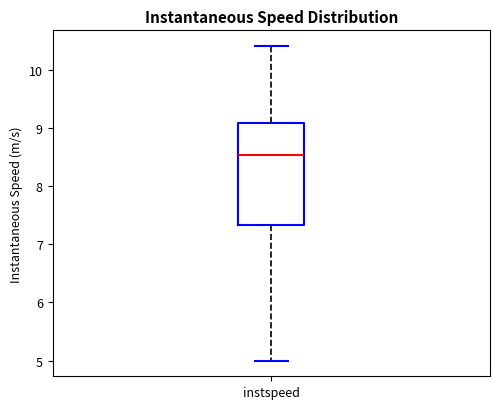

Transcribe this box plot: give where the median line is, the range the box spans, and where the two whiskers end, as read against the y-axis. The values are not printed on the chart, so give them approximately, as read against the axis.

median 8.5, box 7.3 to 9.1, whiskers 5.0 to 10.4